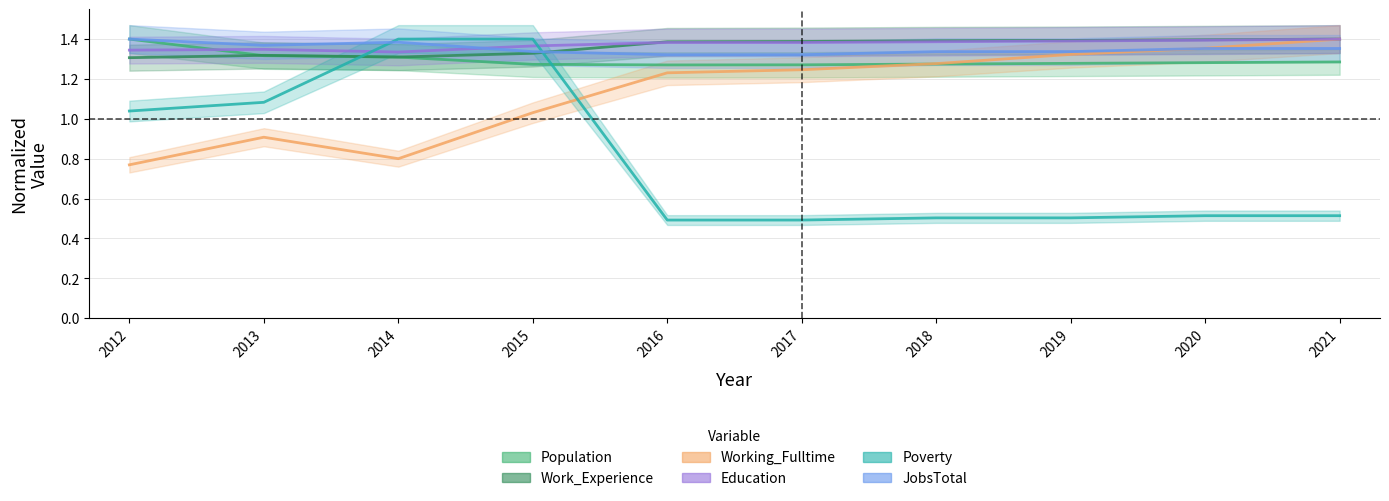

In Working_Fulltime, how many points are higher than both neighbors (excluding endpoints)?

1